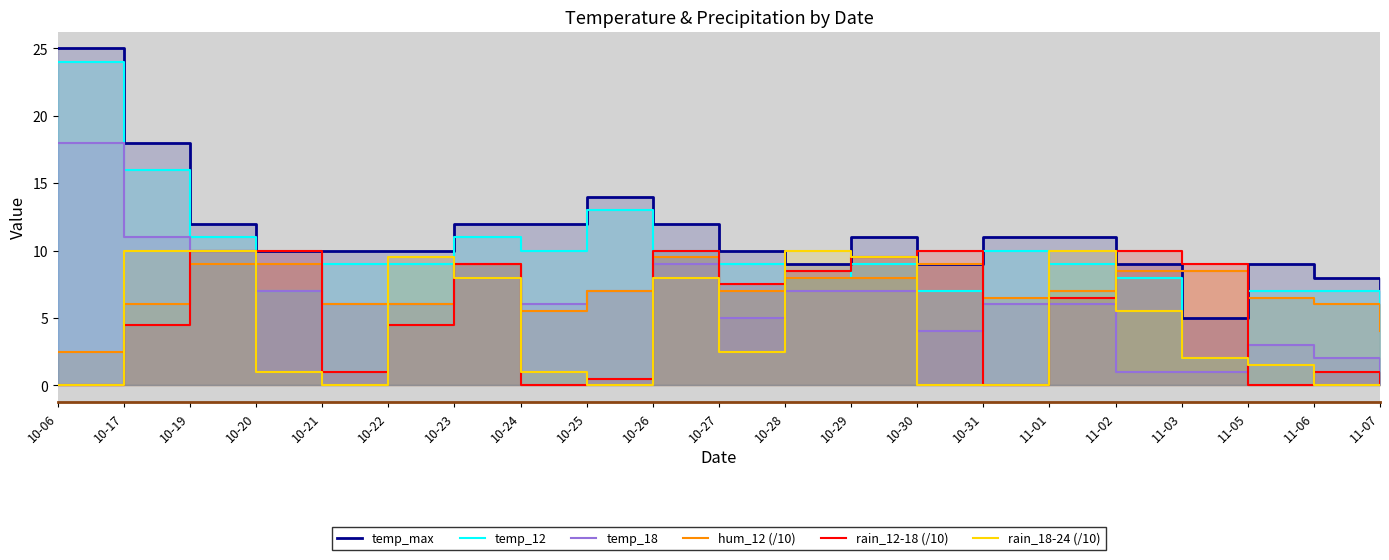

What is the sum of the temp_12 values at 10-30 and 10-31?

17.0